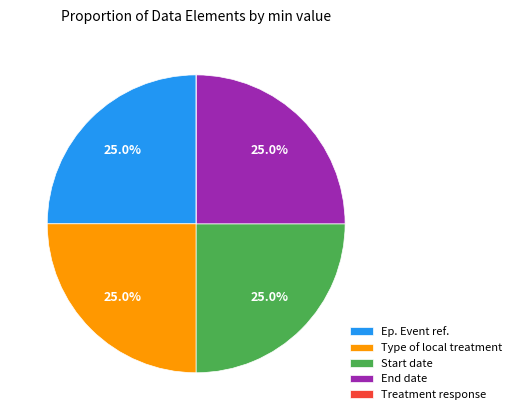

What percentage do Start date and Type of local treatment together represent?

50.0%